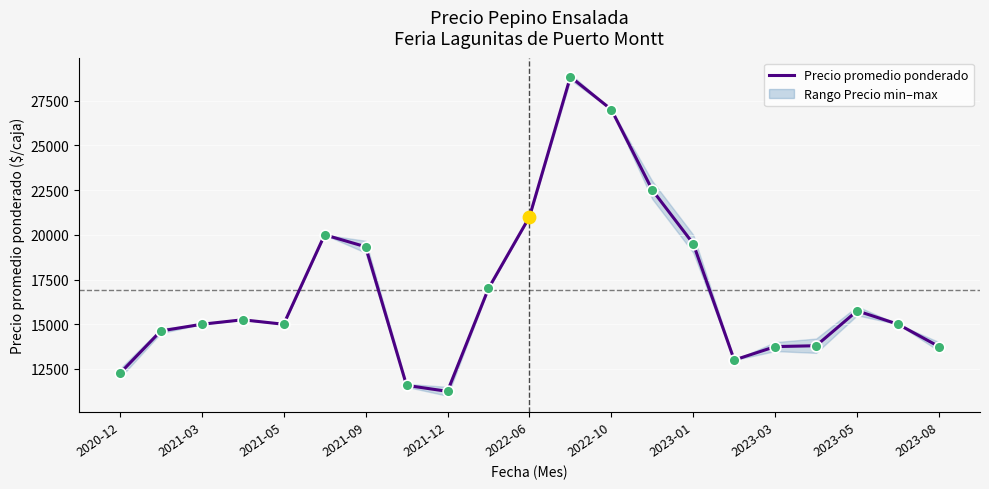

Between 2022-06 and 2023-03, which is larger?

2022-06